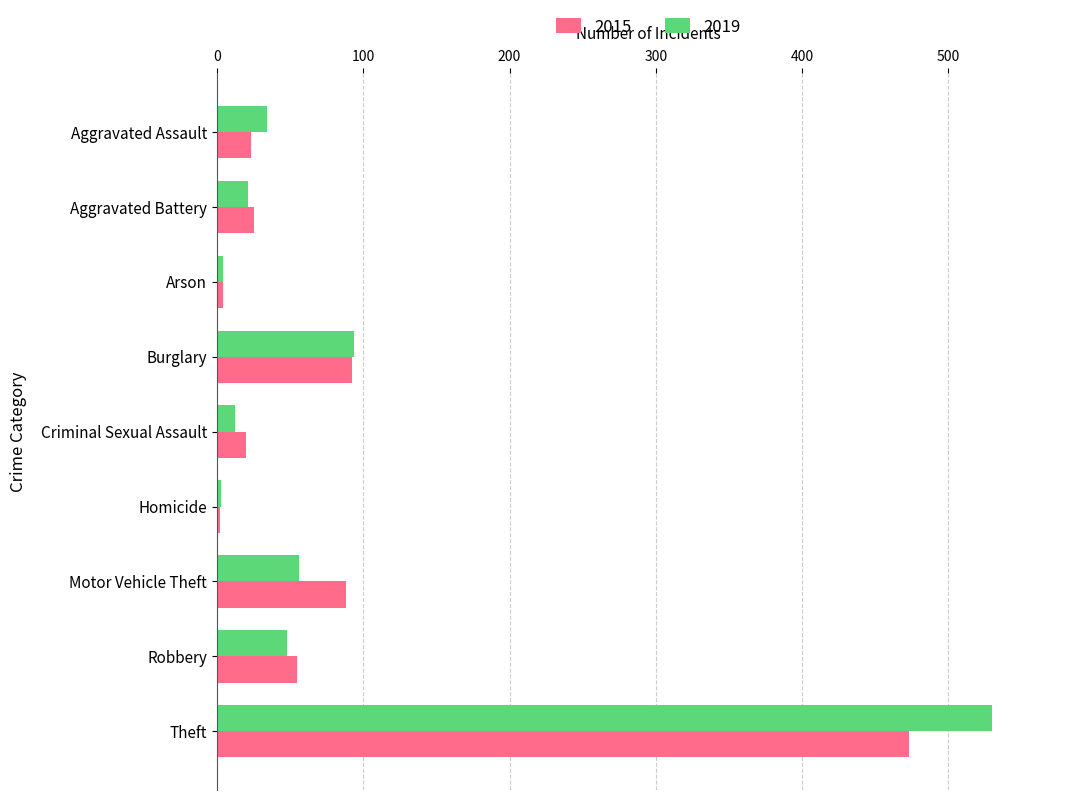

Which category has the highest value in the 2015 series?

Theft